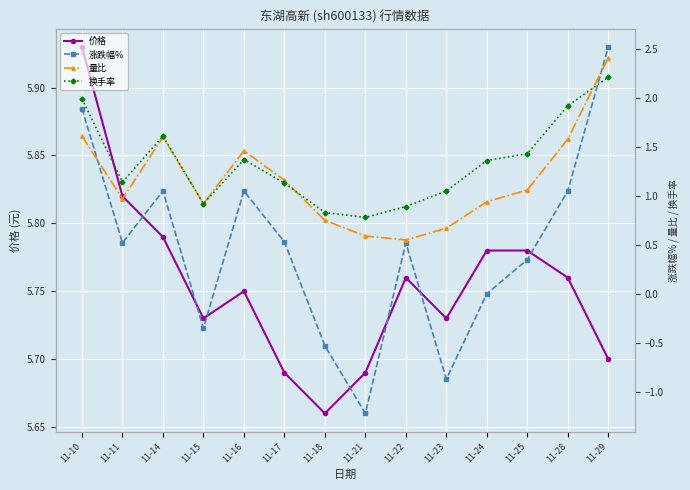

What is the value of the 换手率 point at the 2nd from the left?

1.1